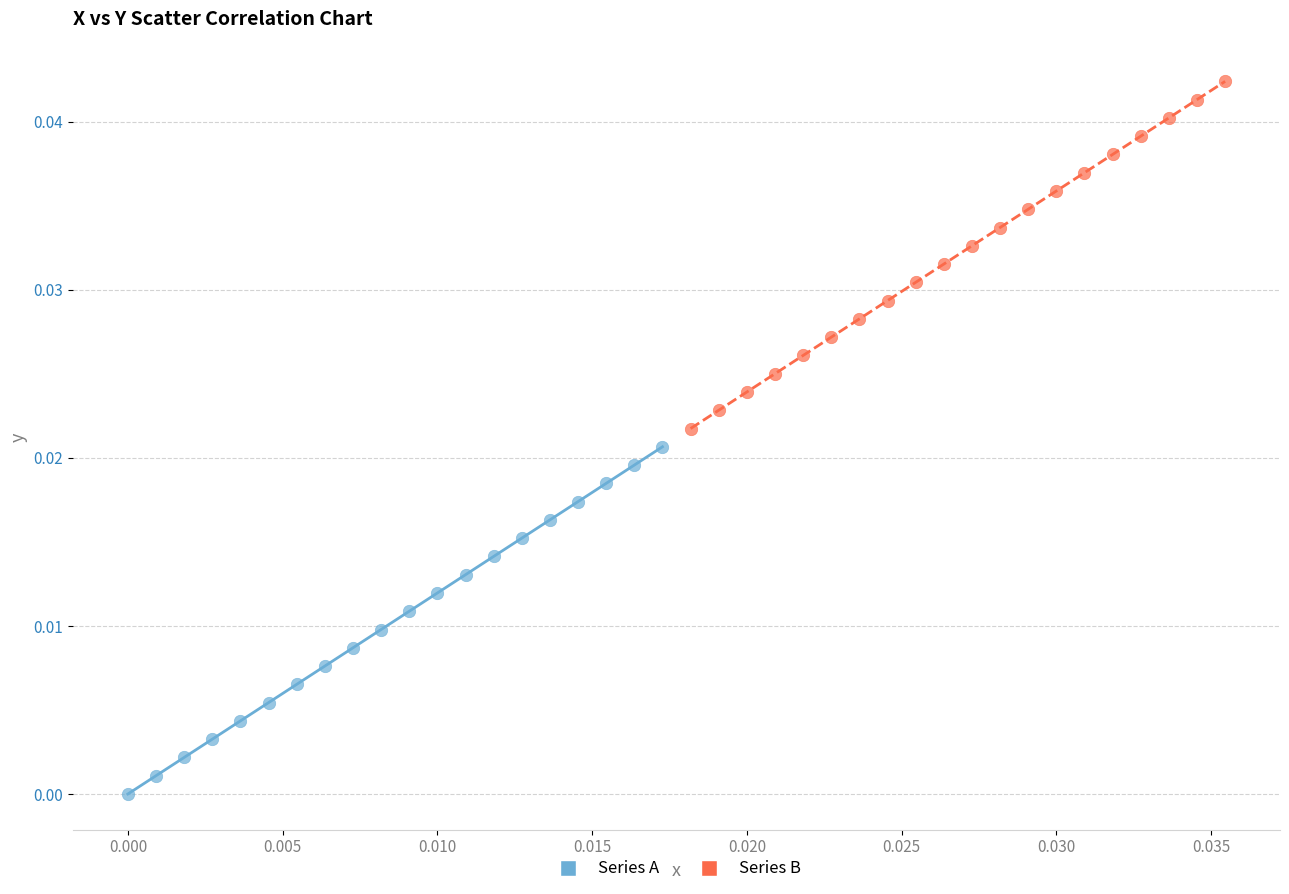

Which series reaches the maximum Y coordinate?

Series B